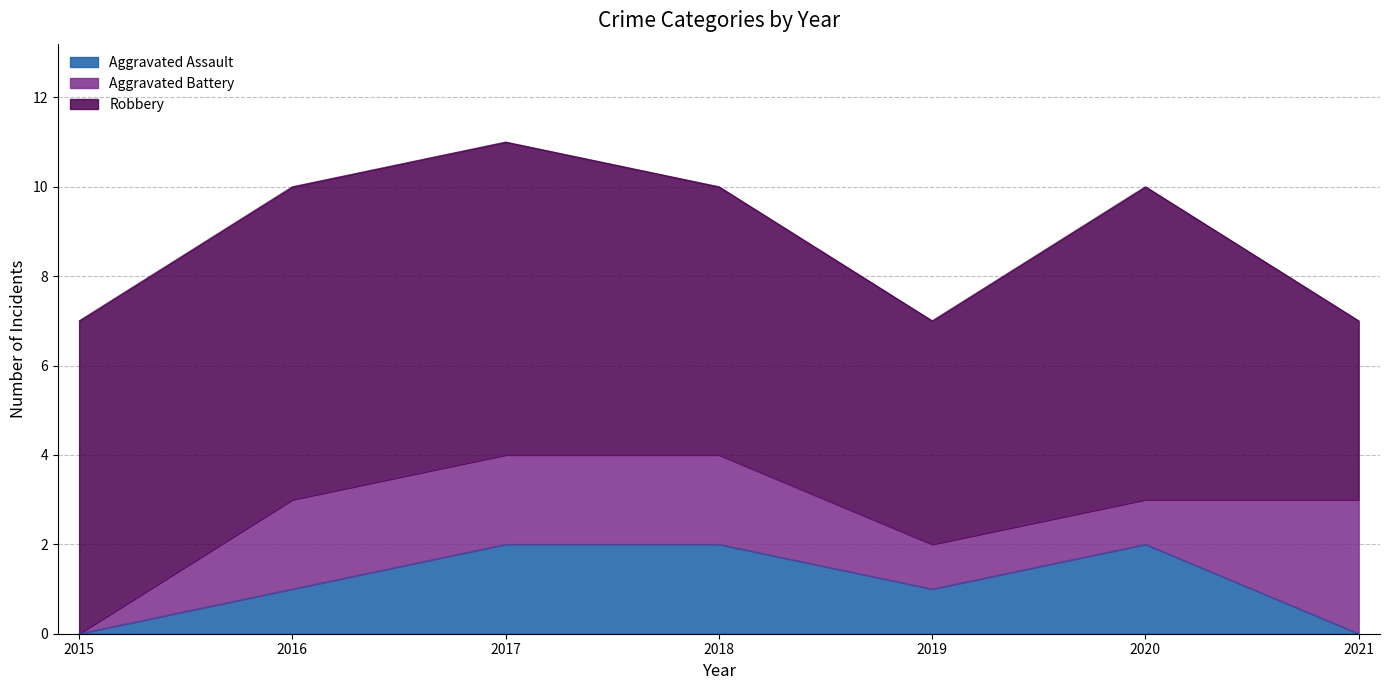

What is the sum of the Aggravated Assault values at 2020 and 2016?

3